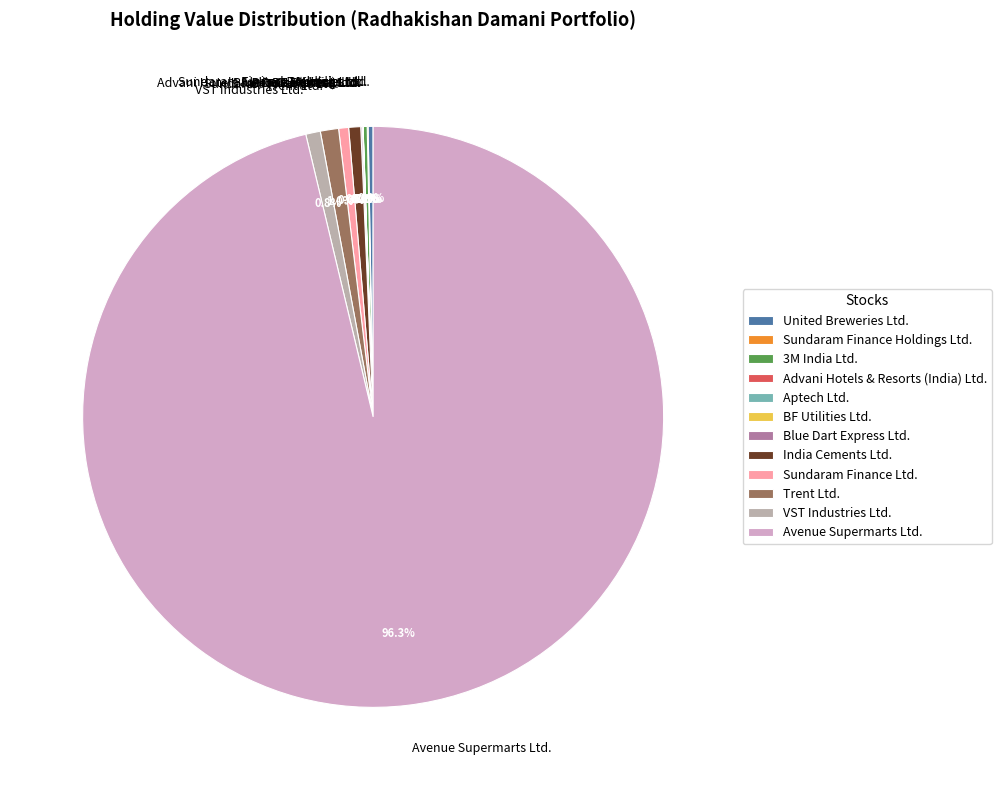

True or false: India Cements Ltd. accounts for 1% of the total.

True